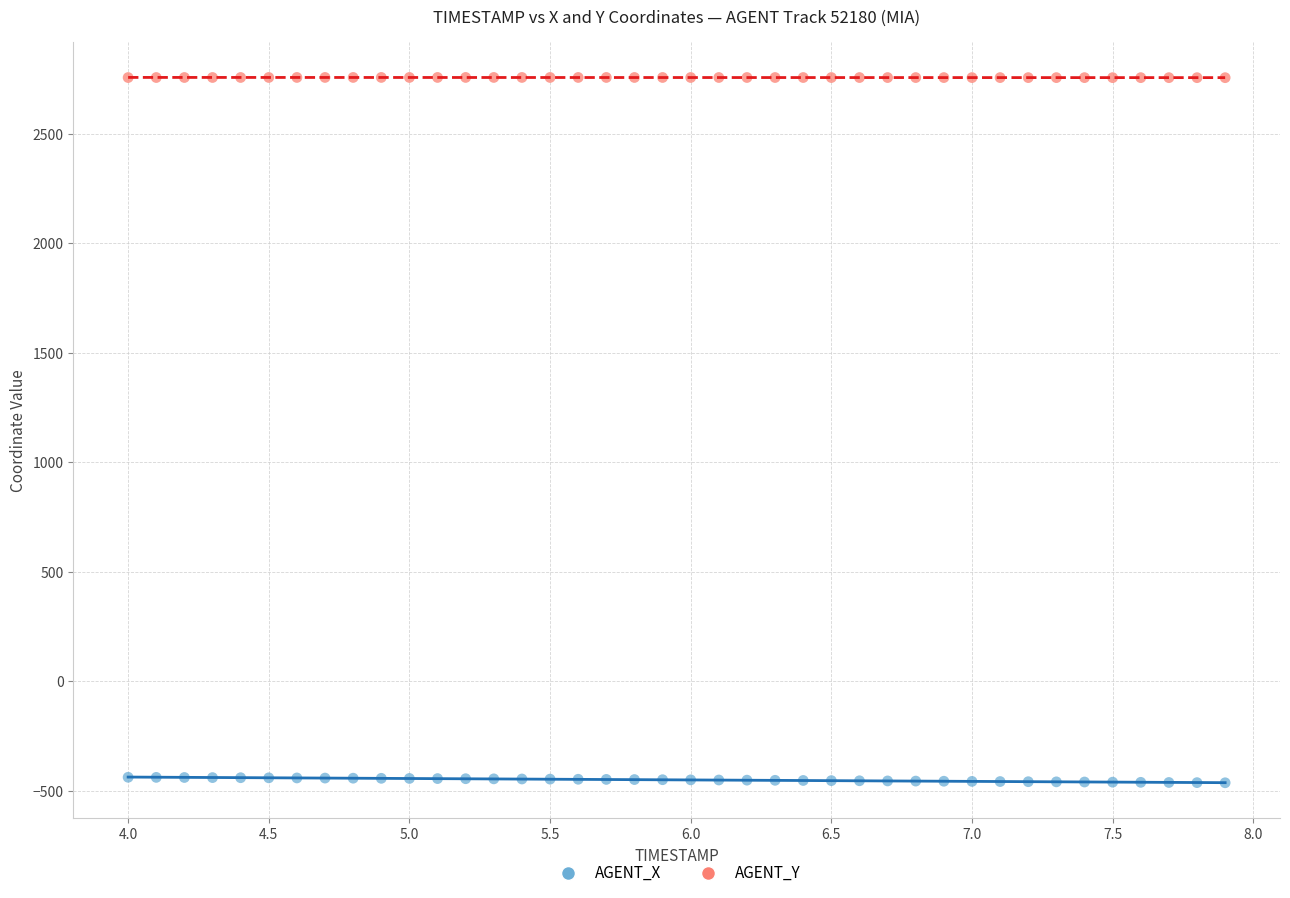

Which series contains the highest Y value?

AGENT_Y